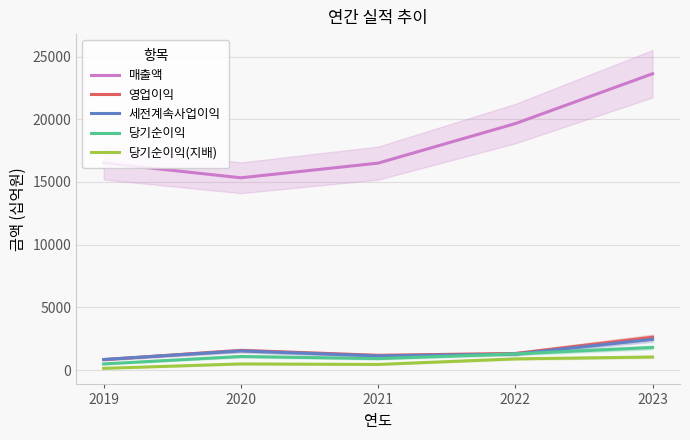

True or false: 영업이익 and 매출액 cross at least once.

False